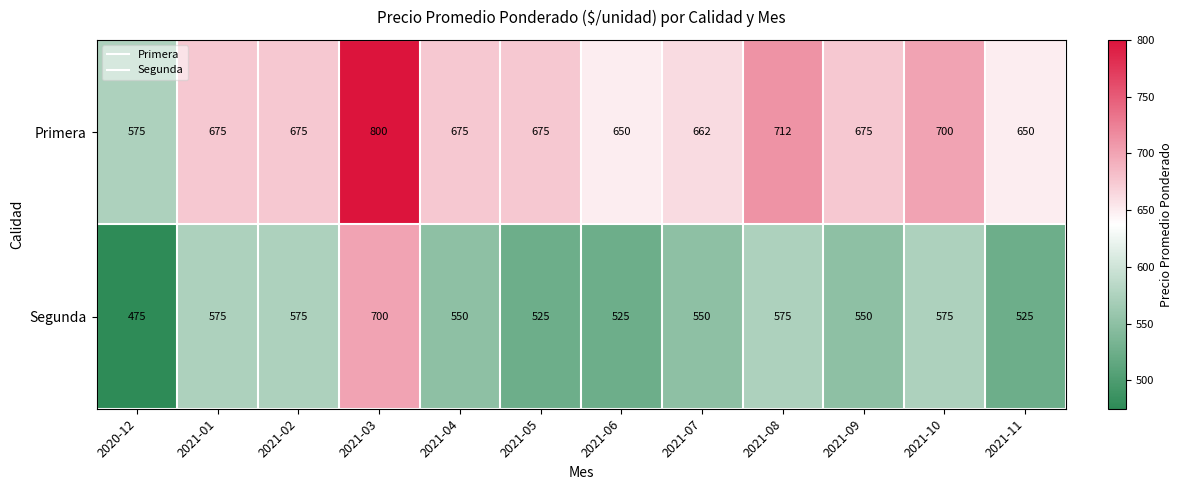

The Primera series shows 1412 at 2021-03. True or false?

False